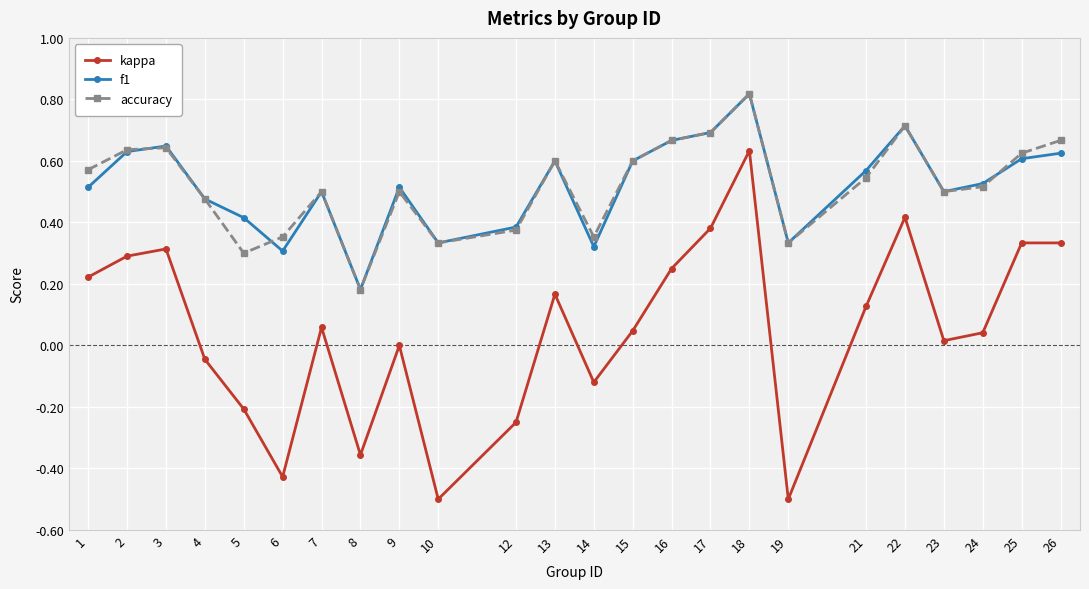

What is the sum of all f1 values?

12.5